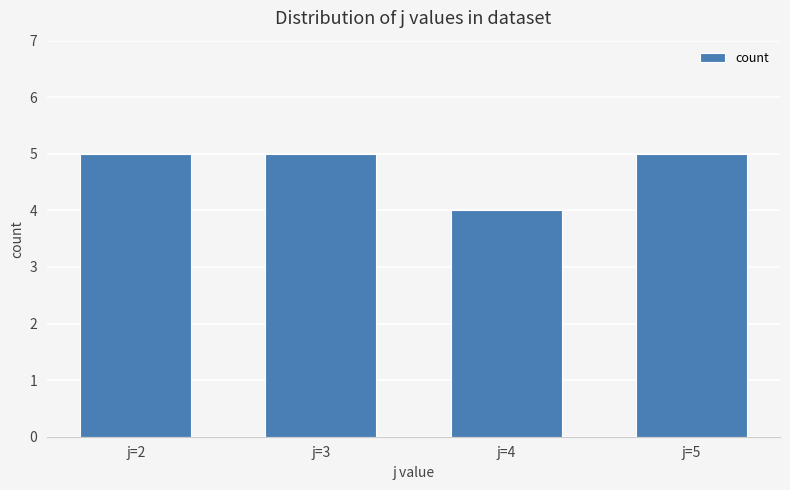

True or false: the data shows 8 at j=2.

False